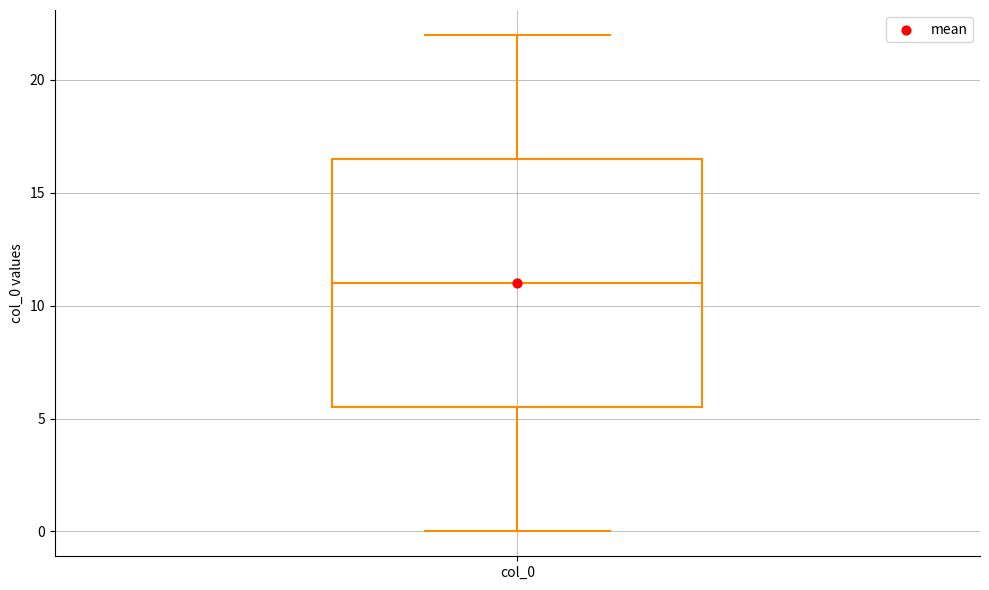

Read this box plot against the y-axis: the position of the median line, the range covered by the box, and the ends of both whiskers. The values are not printed on the chart, so give them approximately, as read against the axis.

median 11.0, box 5.5 to 16.5, whiskers 0.0 to 22.0